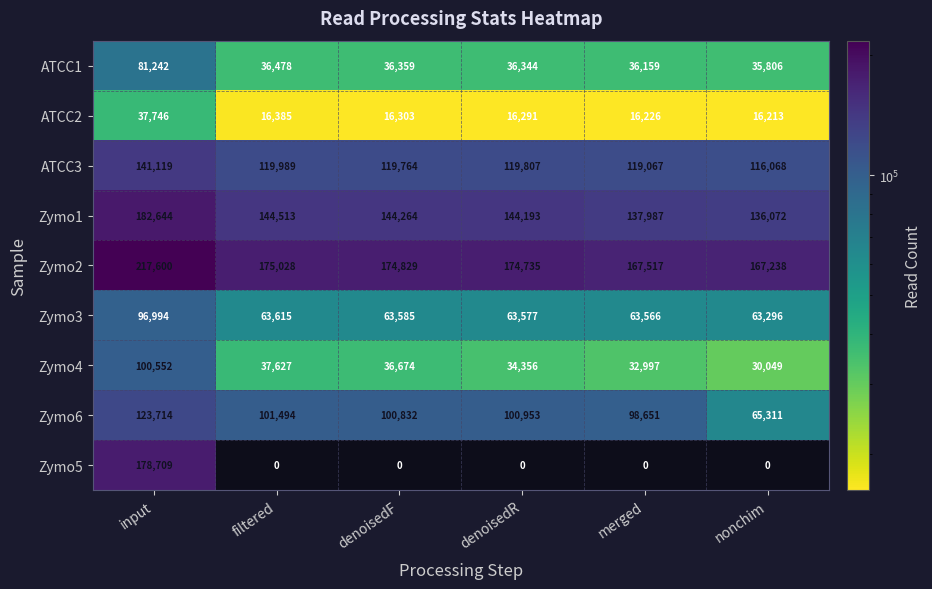

Count the number of data series in this chart.

9